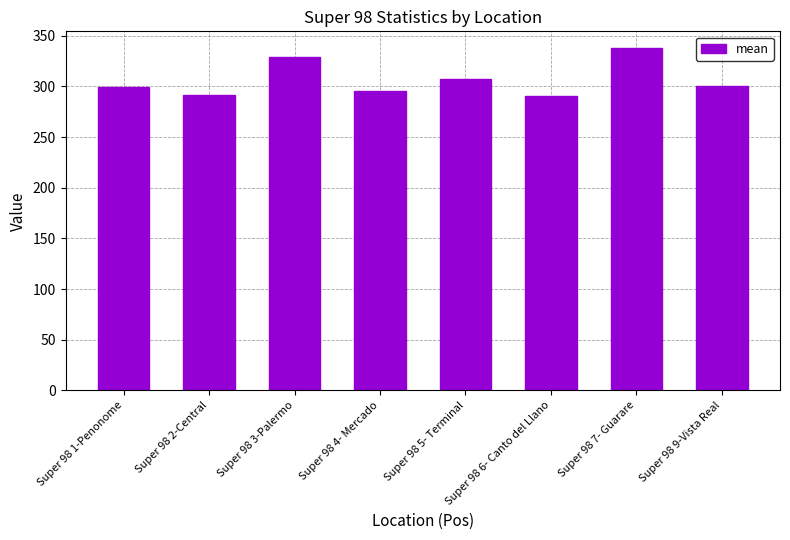

True or false: the data shows 116.9 at Super 98 9-Vista Real.

False